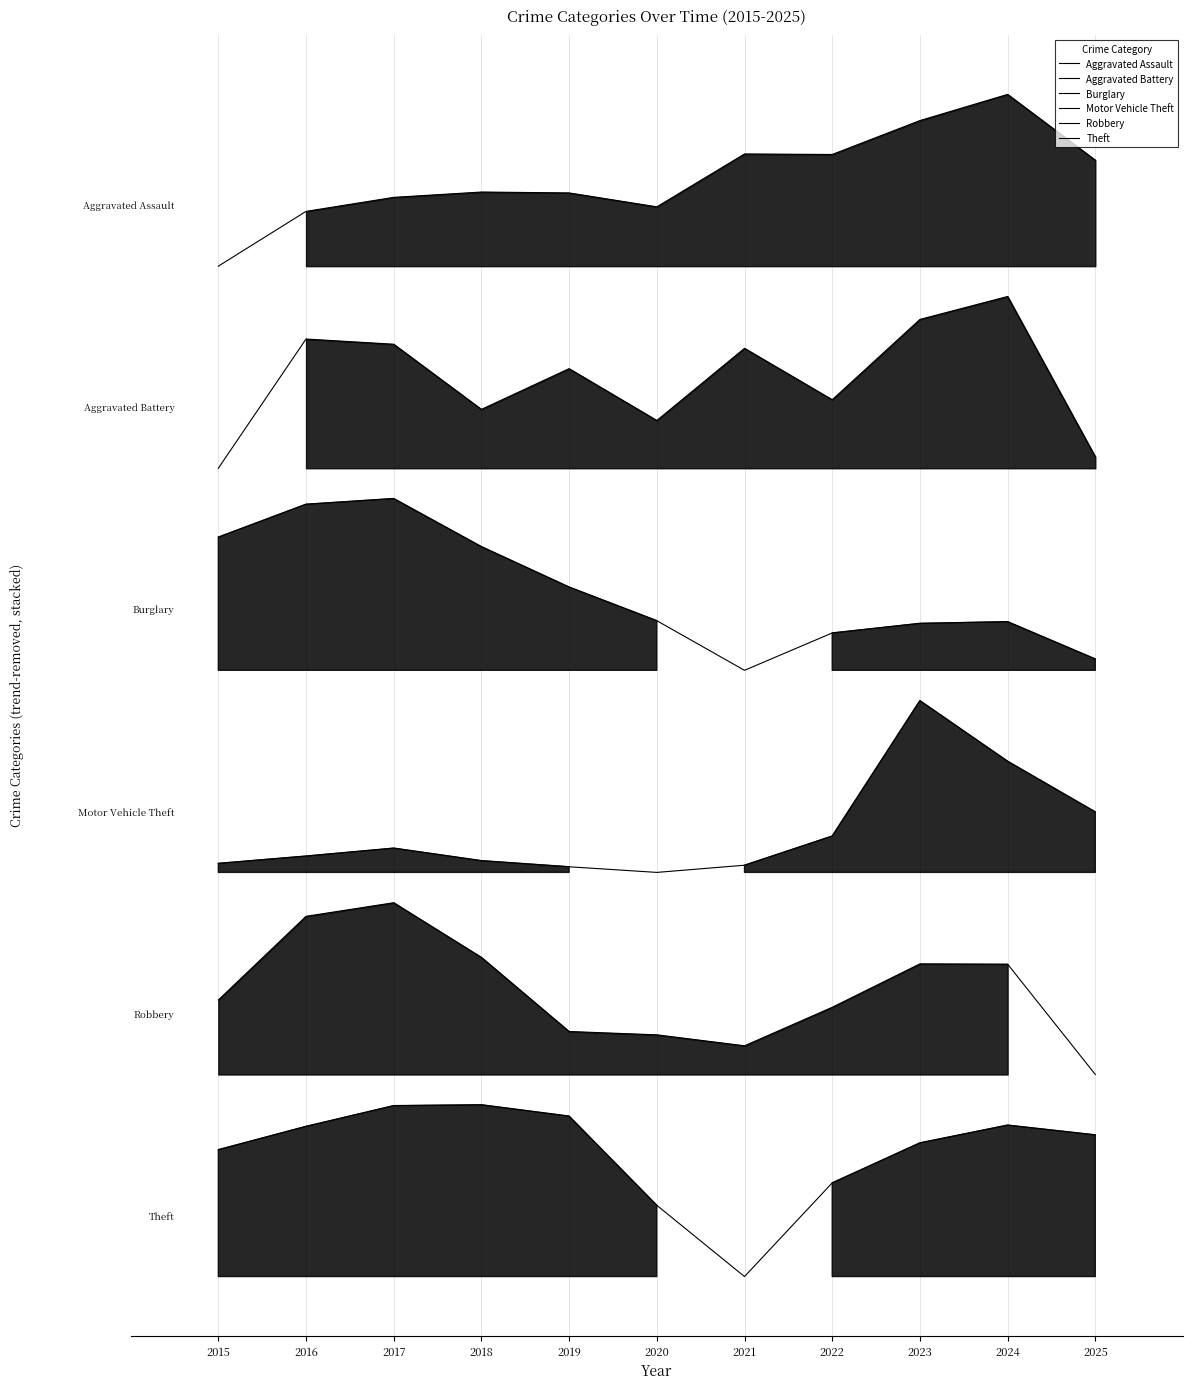

At which label does Burglary reach its minimum?

2021